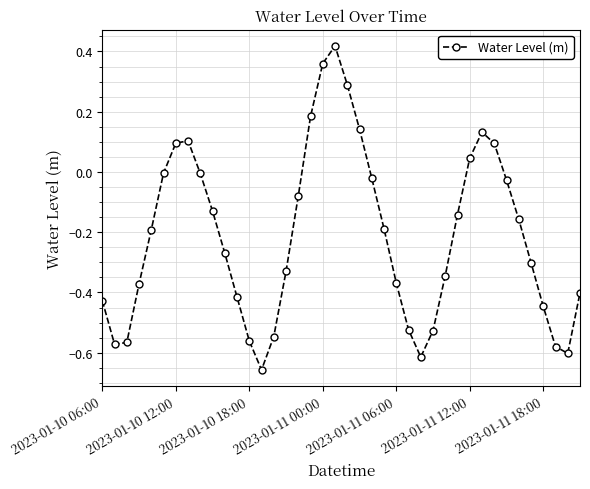

What is the difference between the maximum and minimum values?

1.1